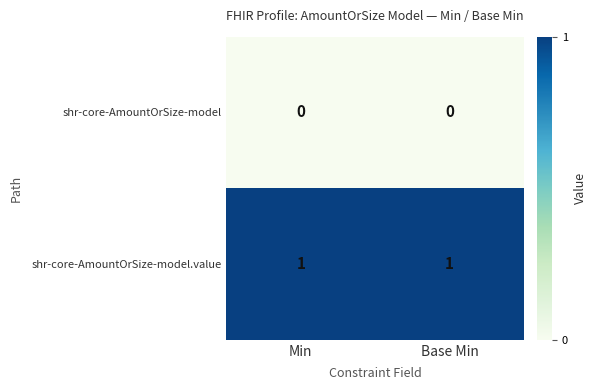

What is the greatest value displayed?

1